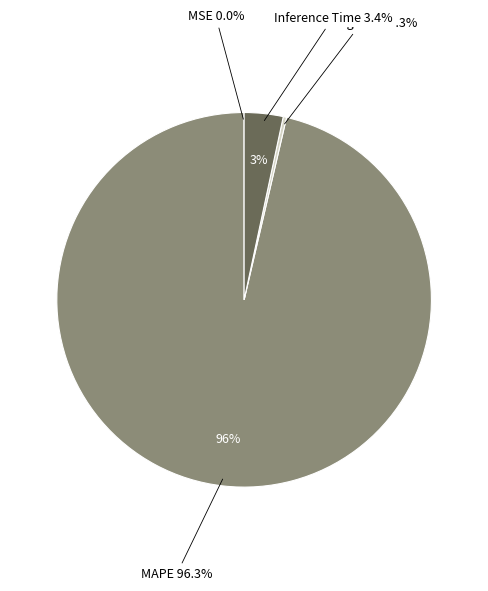

How many segments does this pie chart have?

4